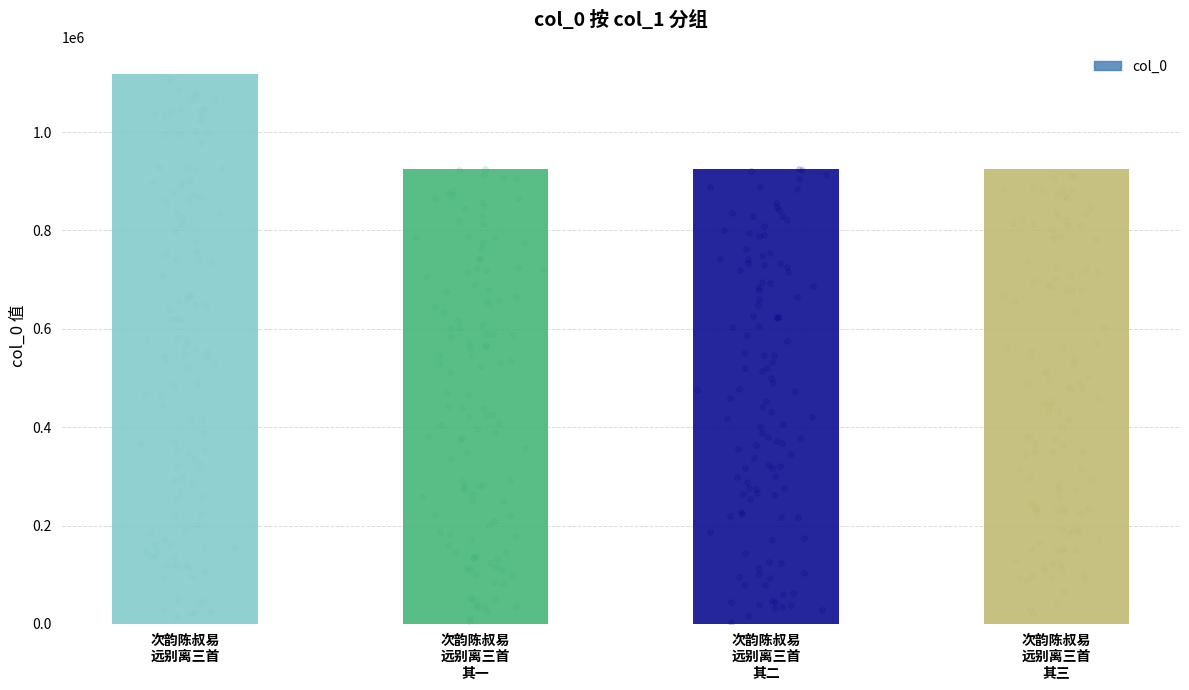

Approximately how many times larger is the value at 次韵陈叔易
远别离三首 compared to 次韵陈叔易
远别离三首
其一?

1.2